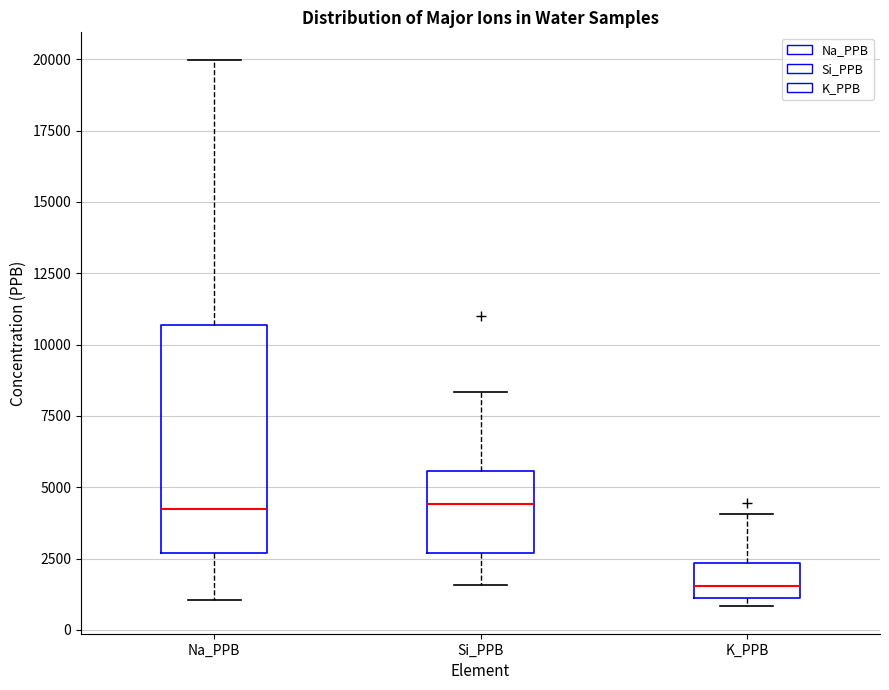

Reading left to right, transcribe this box plot: for each box, give where its median line is, the range the box spans, and where its two whiskers end, as read against the y-axis. The values are not printed on the chart, so give them approximately, as read against the axis.

Na_PPB: median 4000, box 2500 to 10500, whiskers 1000 to 20000
Si_PPB: median 4500, box 2500 to 5500, whiskers 1500 to 8500
K_PPB: median 1500, box 1000 to 2500, whiskers 1000 (just below the box's lower edge) to 4000